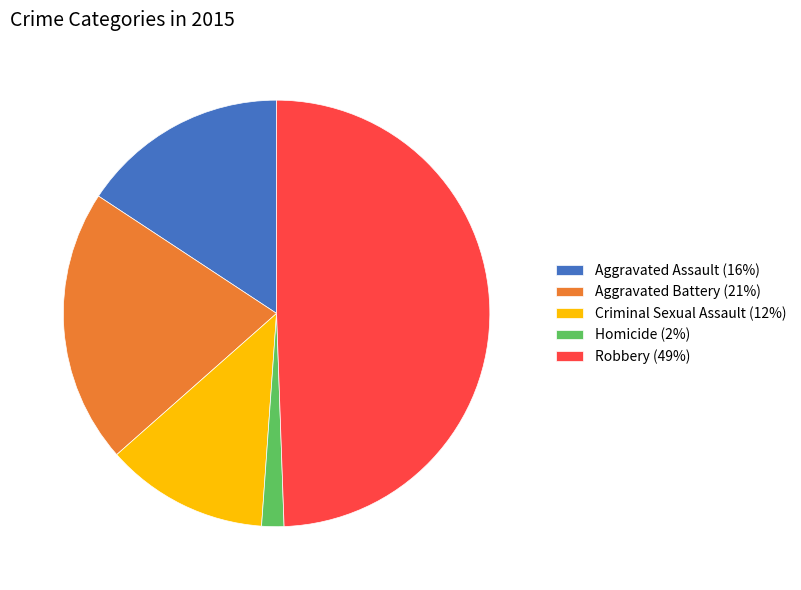

Rank the categories by value from highest to lowest.

Robbery, Aggravated Battery, Aggravated Assault, Criminal Sexual Assault, Homicide